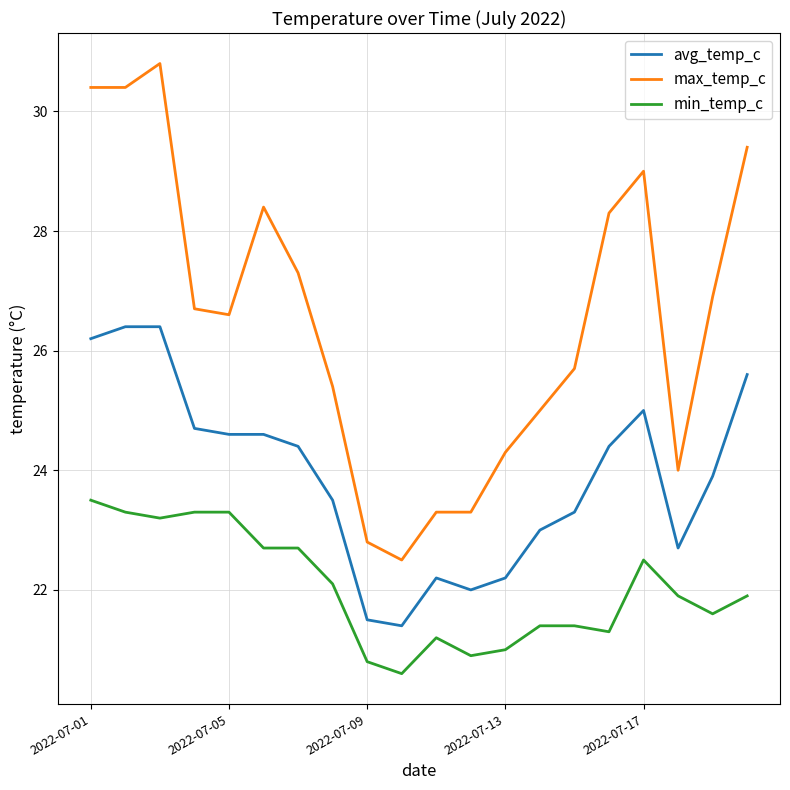

How many values in the max_temp_c series exceed 26?

11